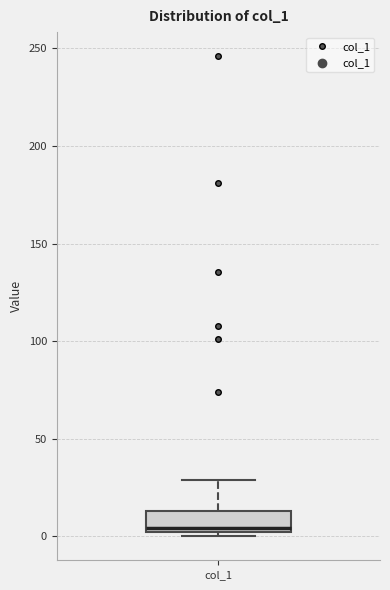

Transcribe this box plot: give where the median line is, the range the box spans, and where the two whiskers end, as read against the y-axis. The values are not printed on the chart, so give them approximately, as read against the axis.

median 5, box 0 to 15, whiskers 0 (just below the box's lower edge) to 30